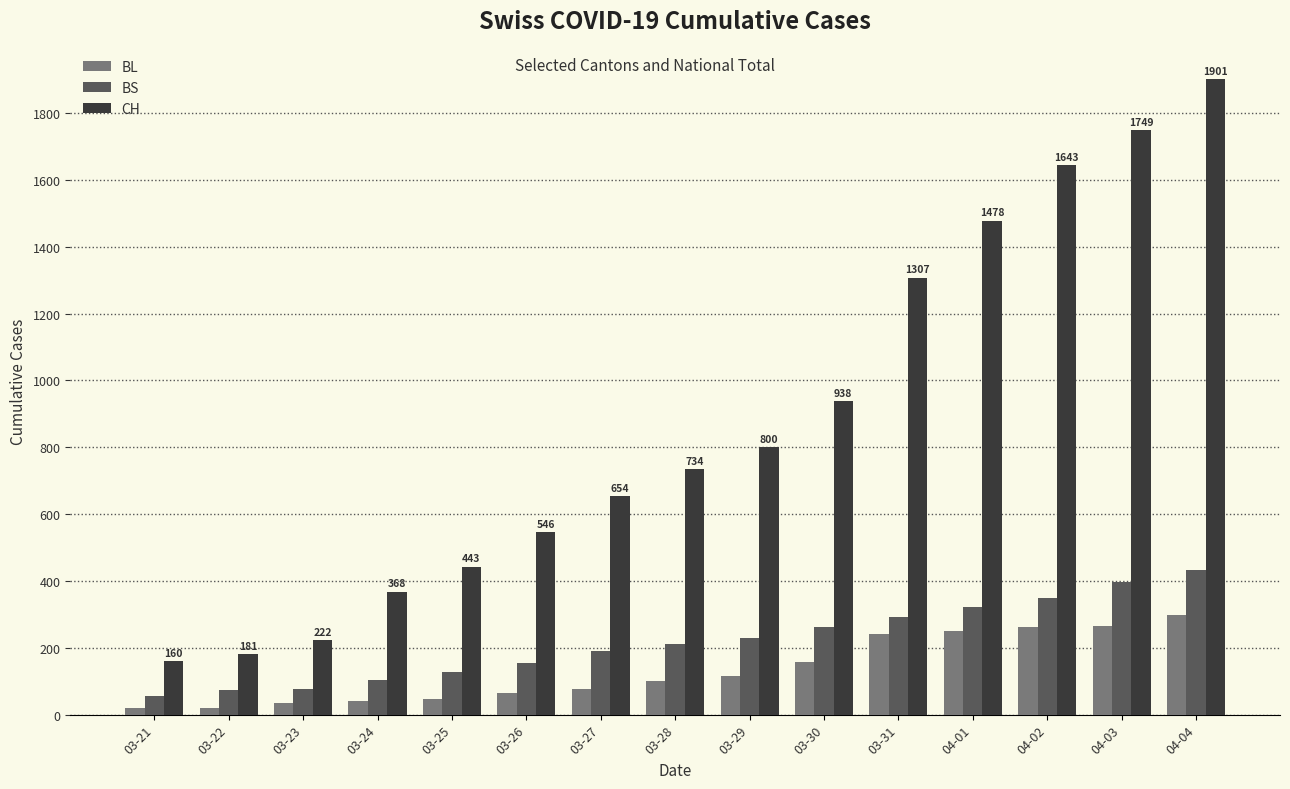

The CH series shows 651 at 04-03. True or false?

False